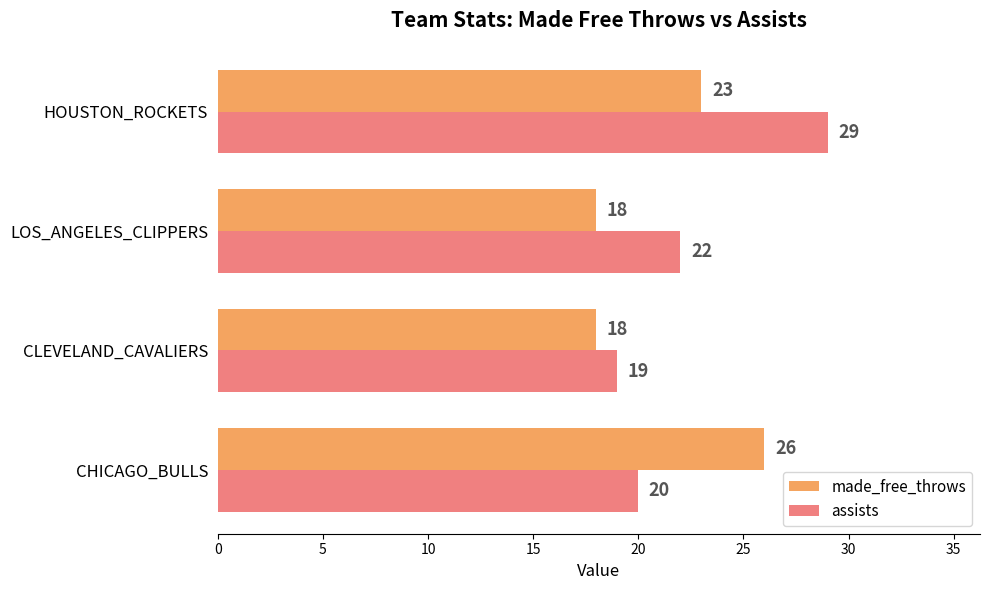

How many values in the made_free_throws series are below 23?

2